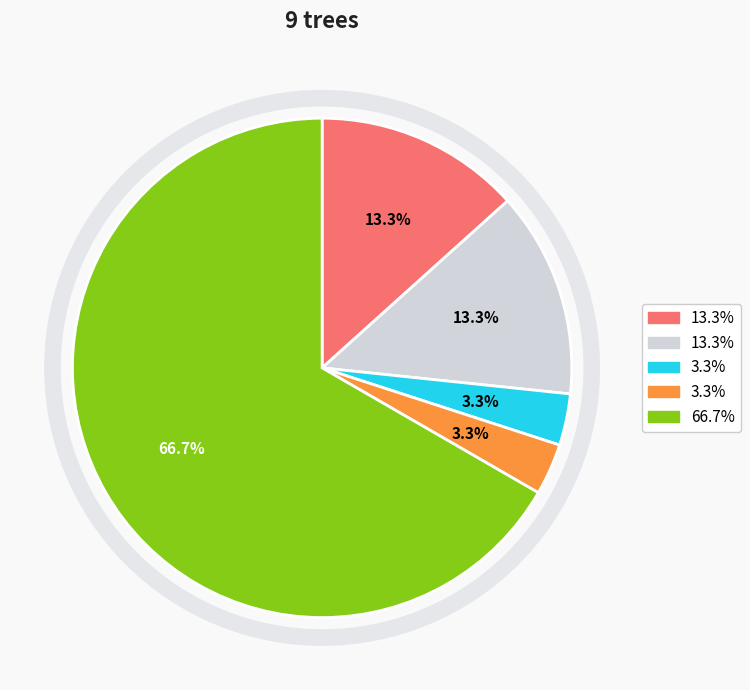

Does any single category account for the majority?

Yes